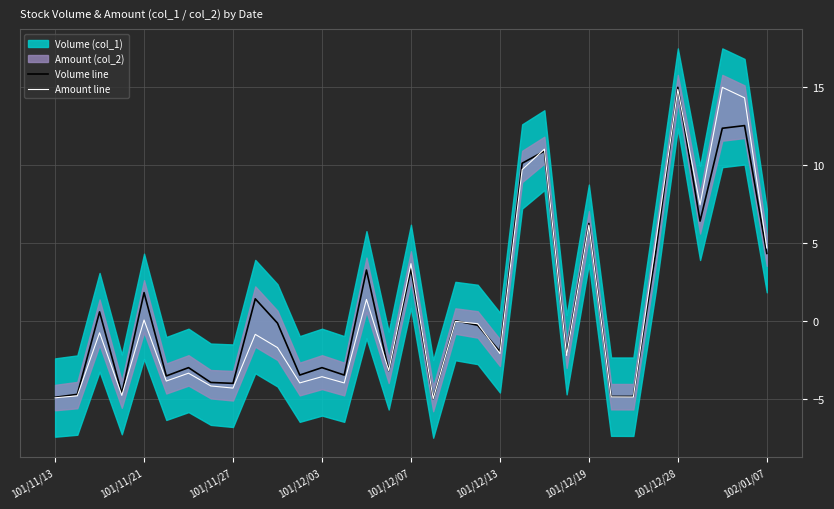

In Volume line, how many points are higher than both neighbors (excluding endpoints)?

12